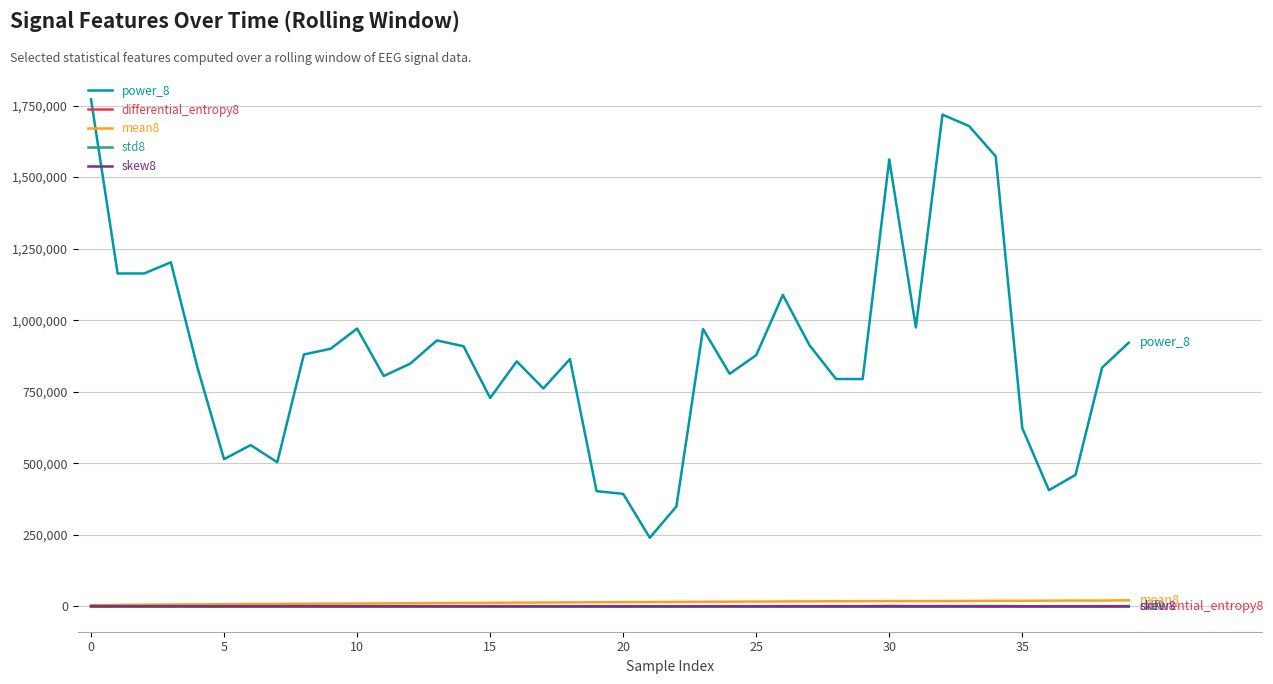

What are all the series names shown in the legend?

power_8, differential_entropy8, mean8, std8, skew8